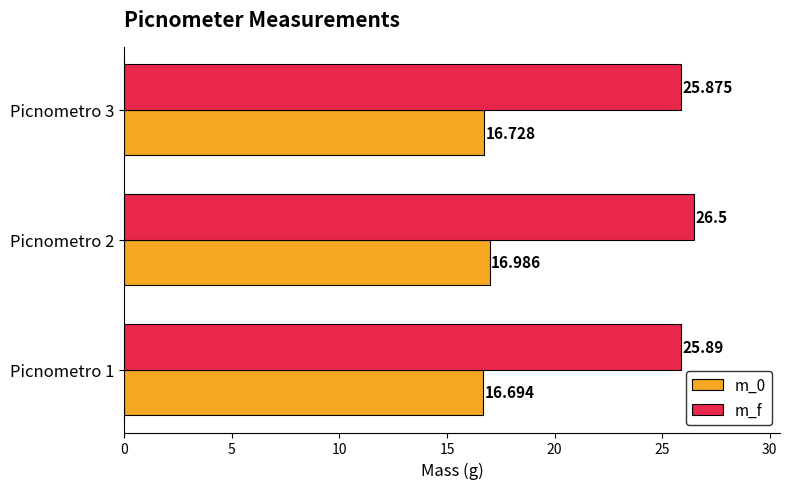

List the series in order of their overall mean, highest first.

m_f, m_0